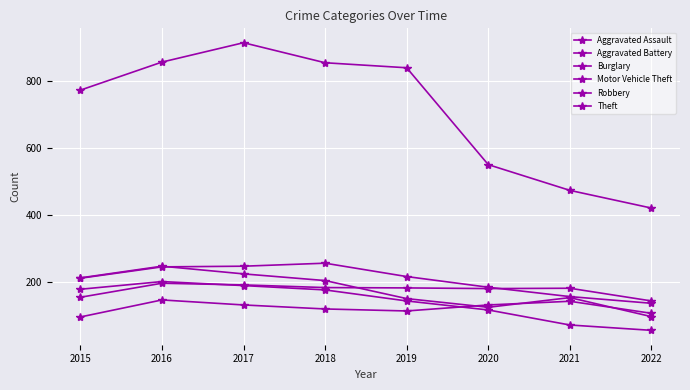

How many lines are shown in the chart?

6